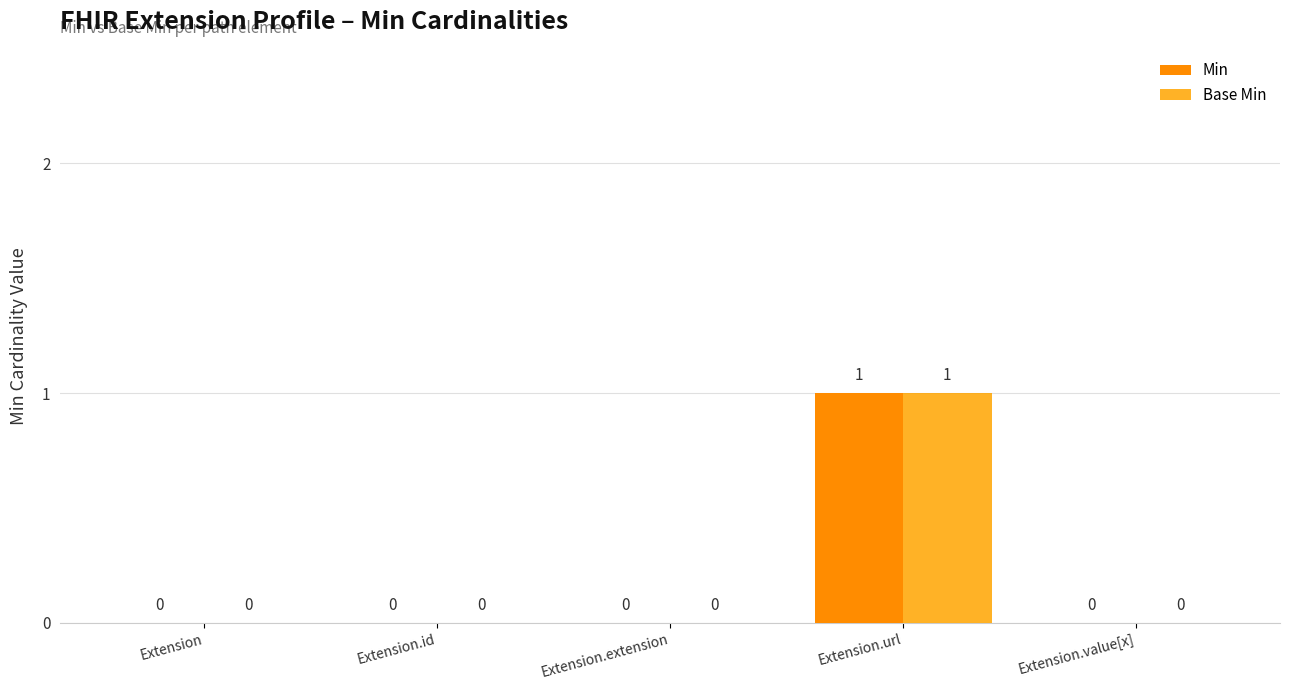

List the labels in order of Min value, largest first.

Extension.url, Extension, Extension.id, Extension.extension, Extension.value[x]